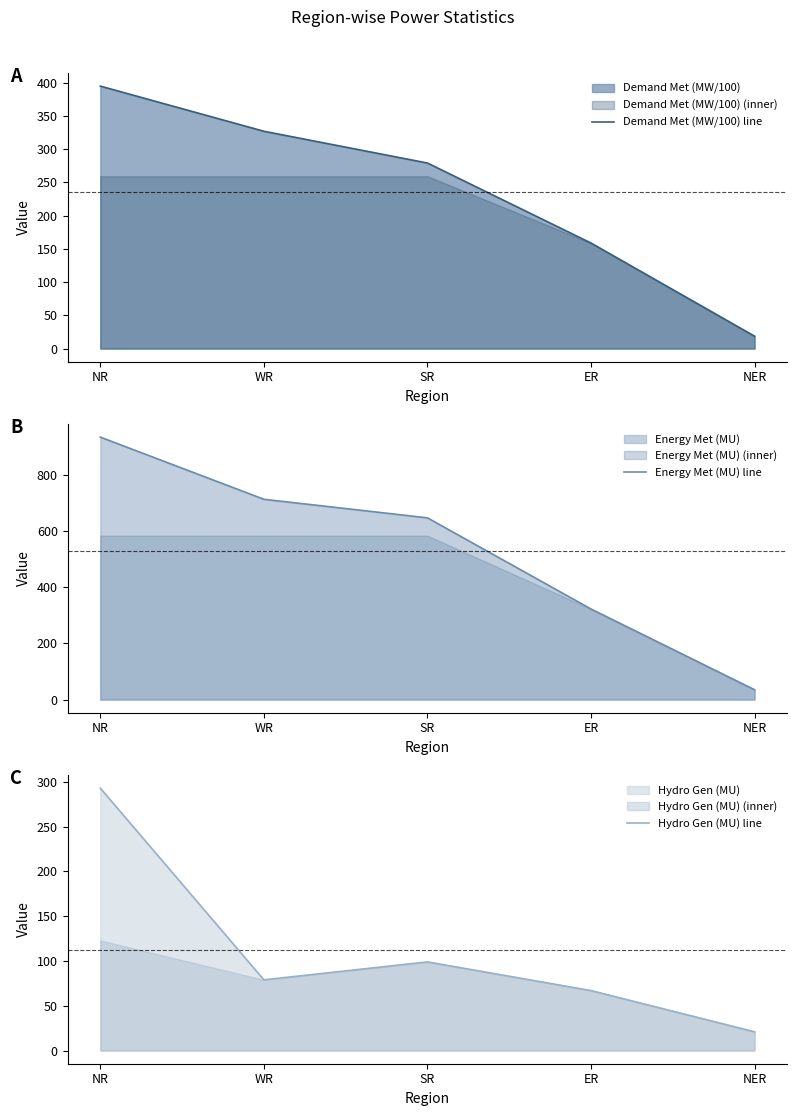

The Hydro Gen (MU) line series shows 79.0 at WR. True or false?

True